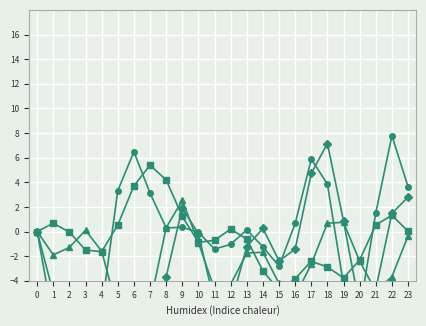

After their last crossing, which series has the higher values: T8 or P8?

T8